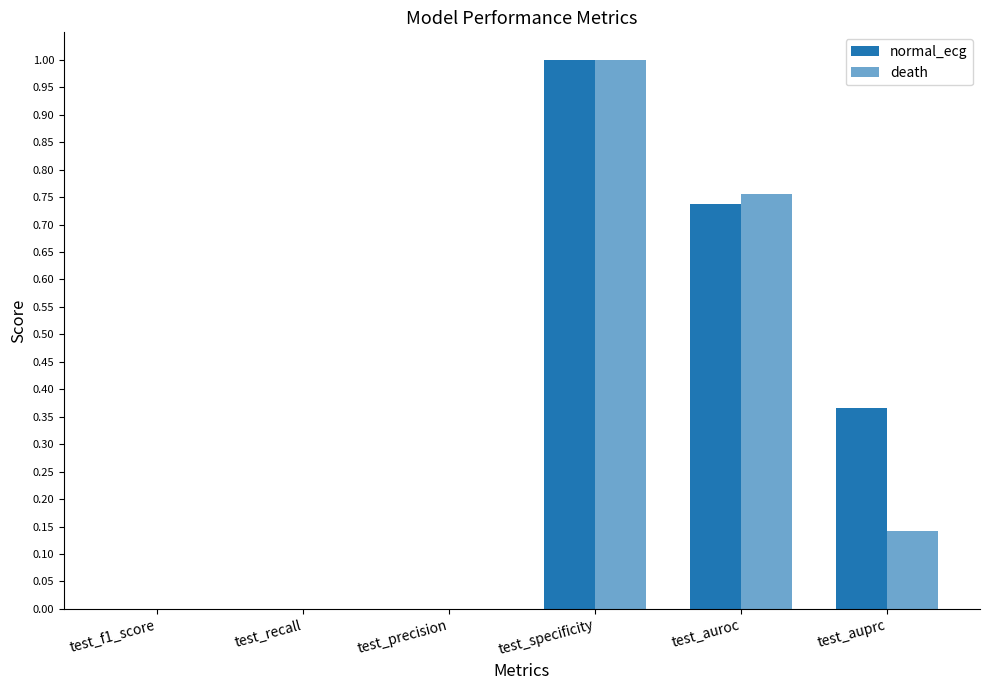

What is the maximum value shown in the chart?

1.0